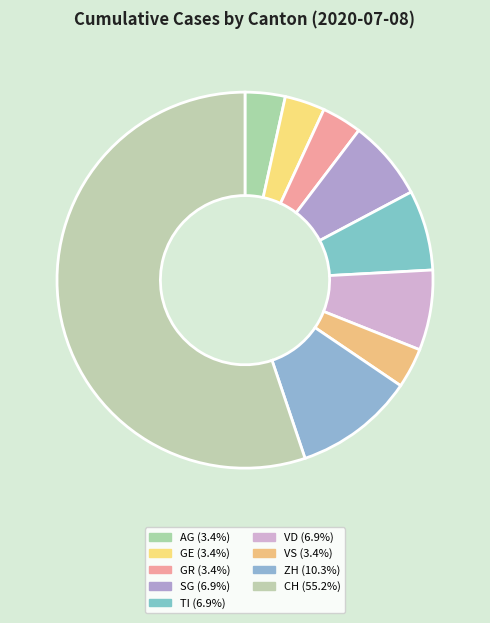

What is the largest slice in the pie chart?

CH